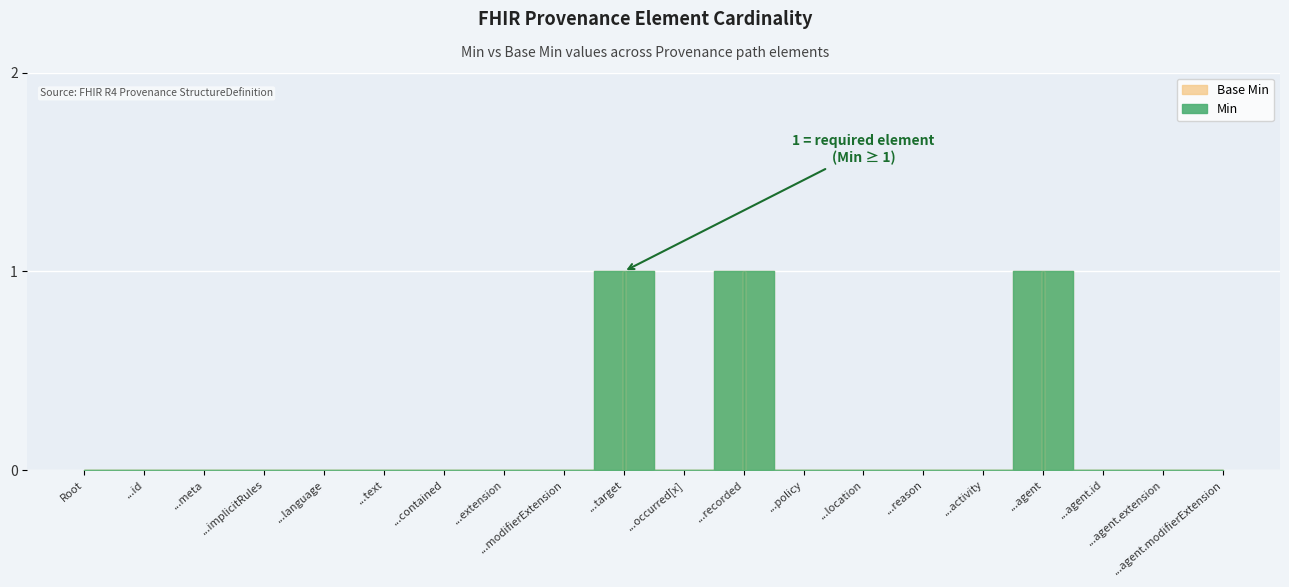

At which category is the sum across all series the highest?

Provenance.target